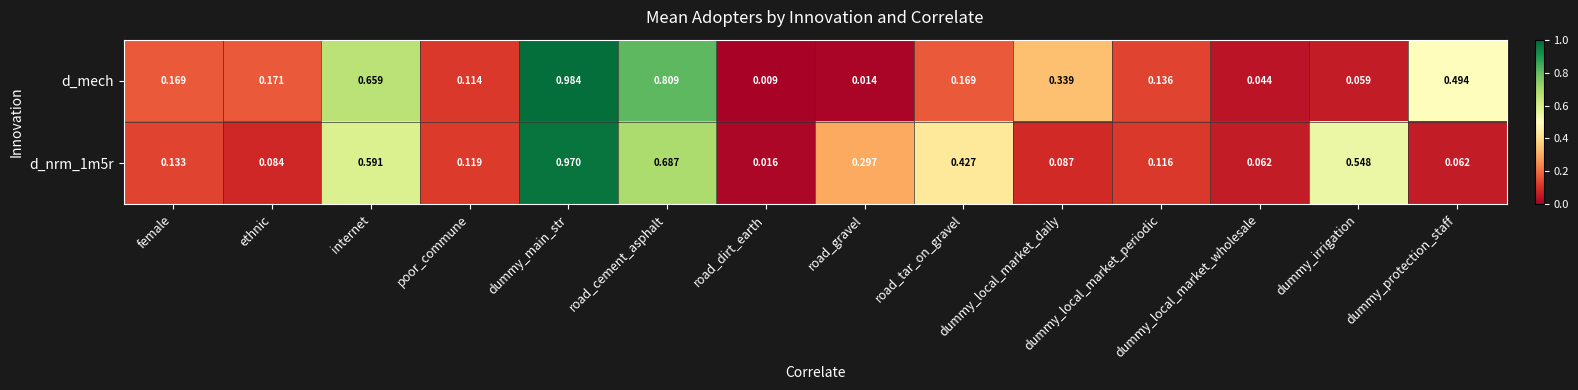

Which category has the highest value across all series?

dummy_main_str